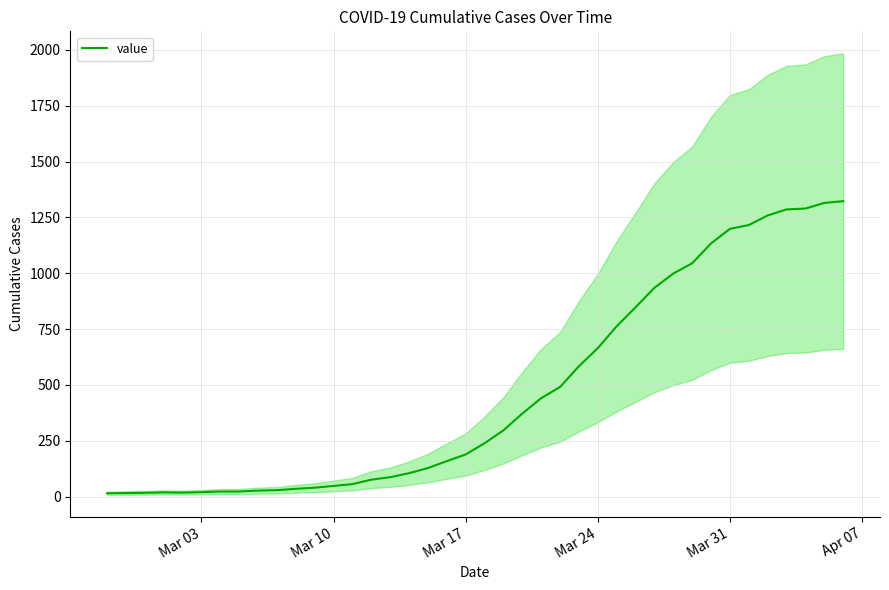

What is the maximum value shown in the chart?

1323